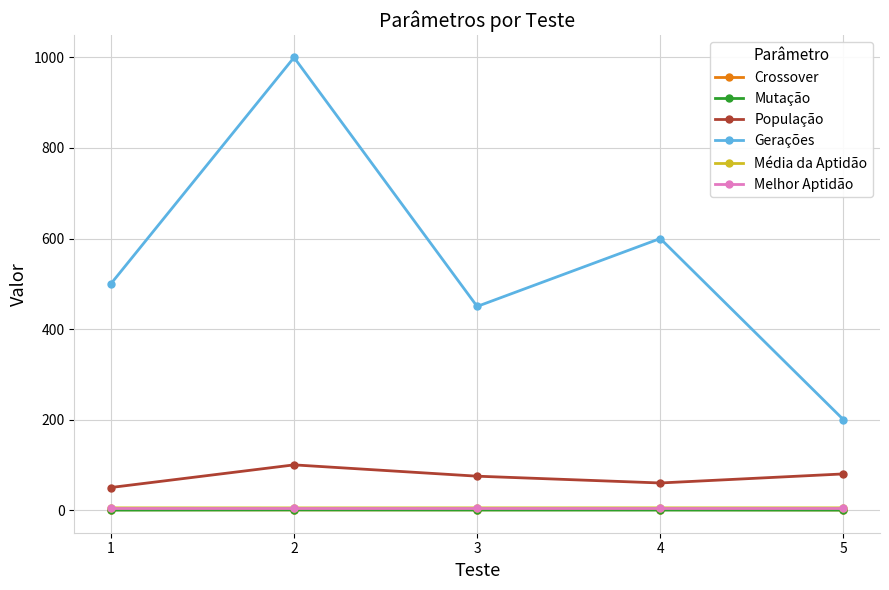

Count the number of data series in this chart.

6